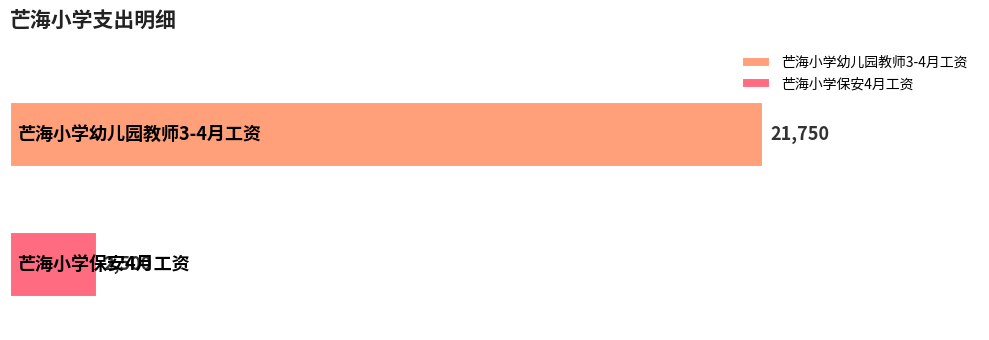

What is the highest value of the 芒海小学幼儿园教师3-4月工资 series?

21750